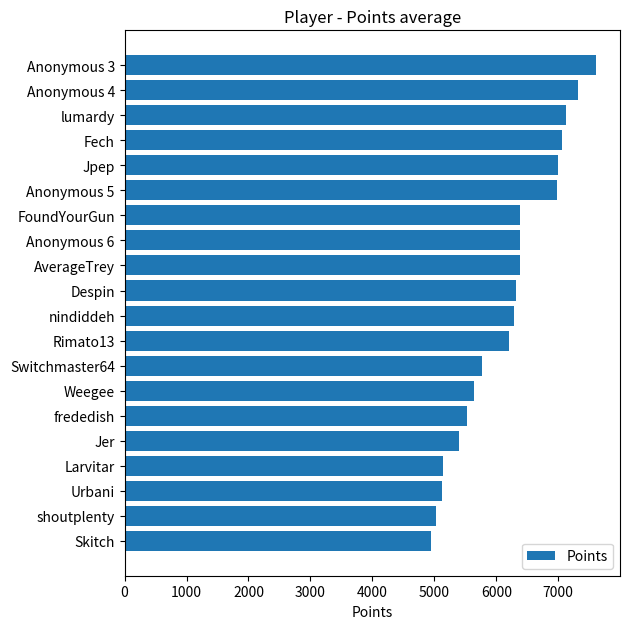

Between Weegee and lumardy, which is larger?

lumardy